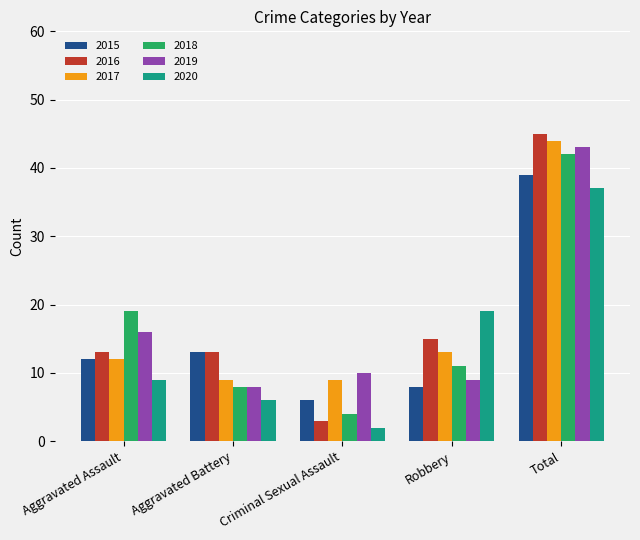

What is the label of the 2nd bar from the left?

Aggravated Battery